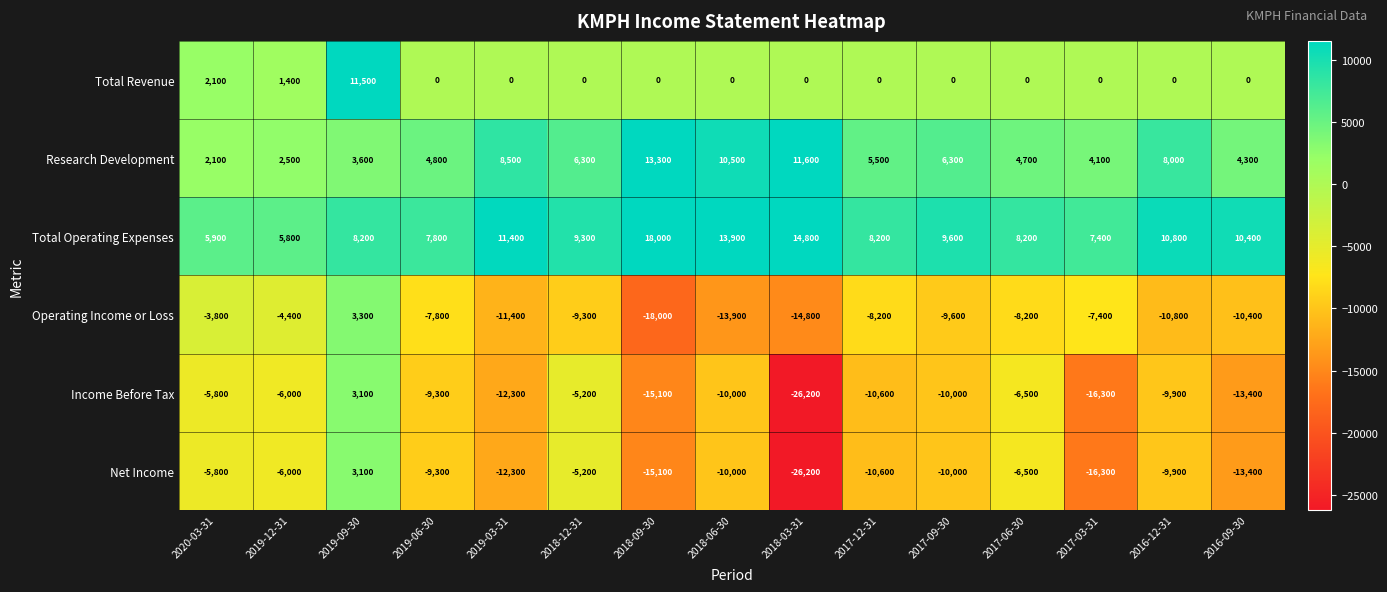

At which category does the chart reach its peak across all series?

2018-09-30